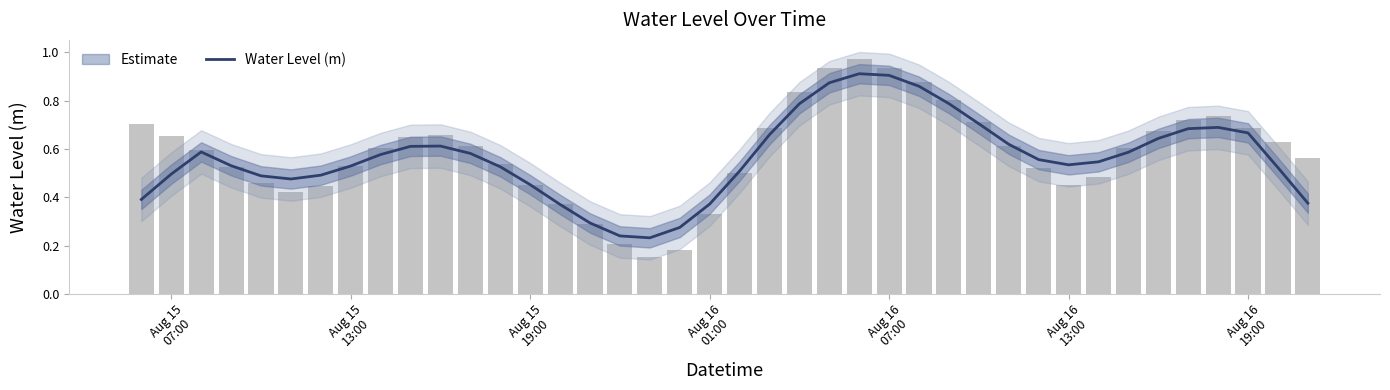

Does the chart contain stacked bars?

No